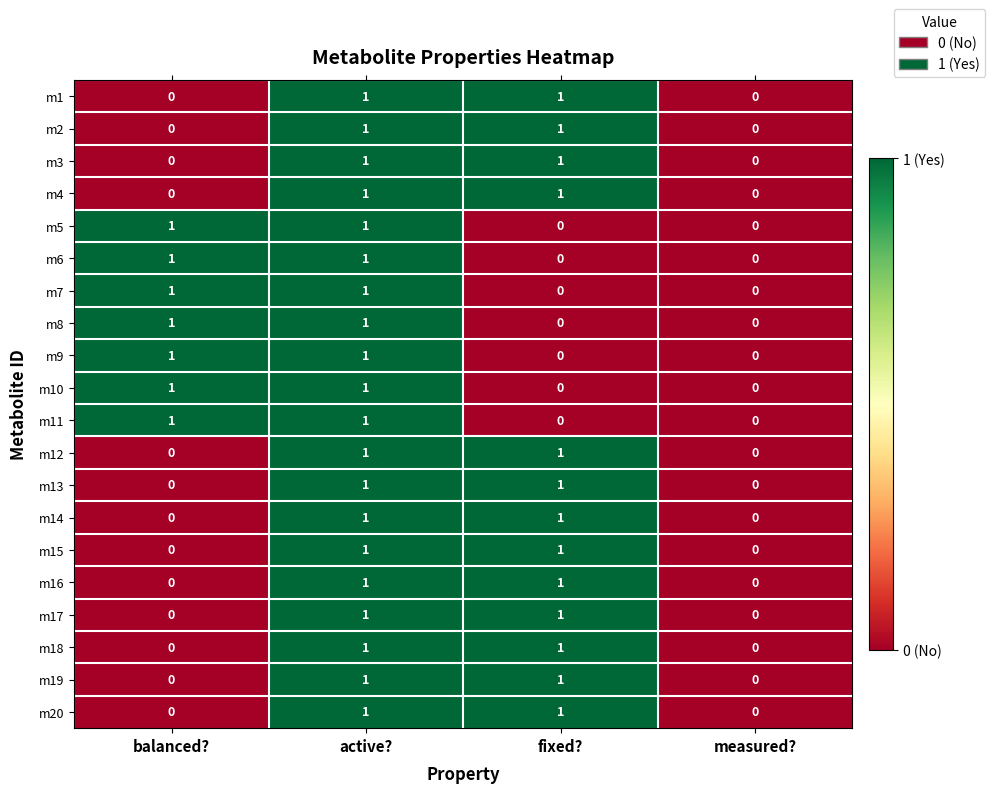

What is the total value across all series at active??

20